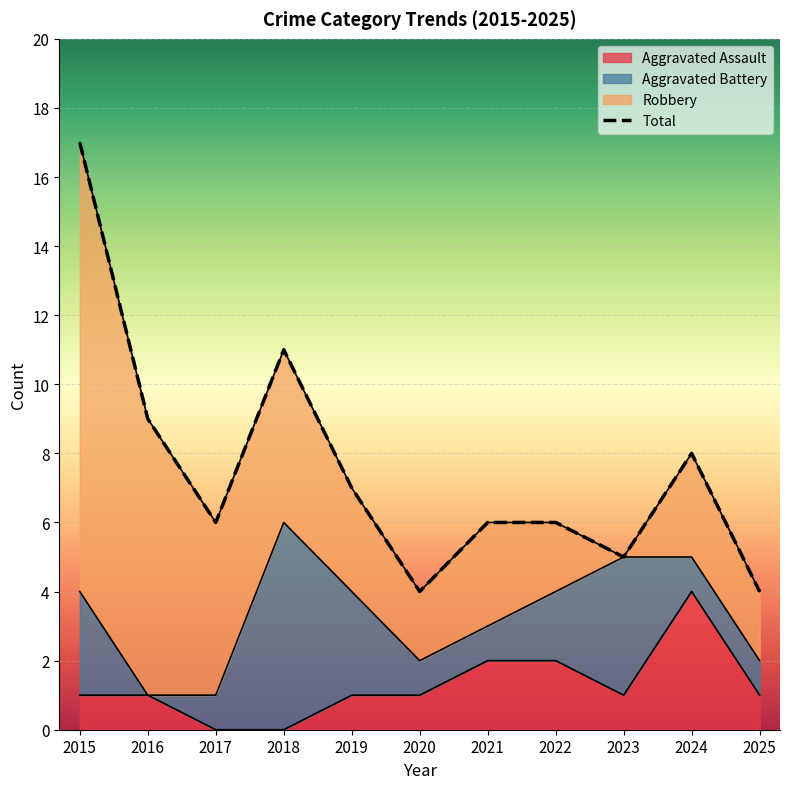

Reading left to right, what are all the values shown in this chart?

17	9	6	11	7	4	6	6	5	8	4